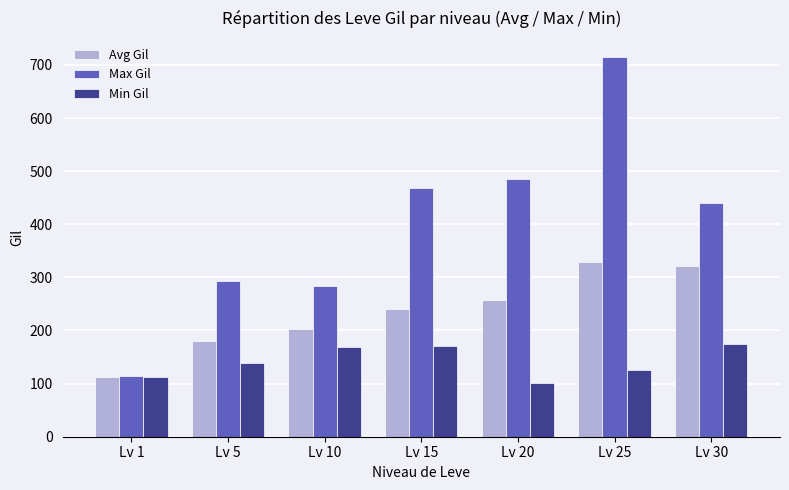

At Lv 25, list the series in order from smallest to largest.

Min Gil, Avg Gil, Max Gil